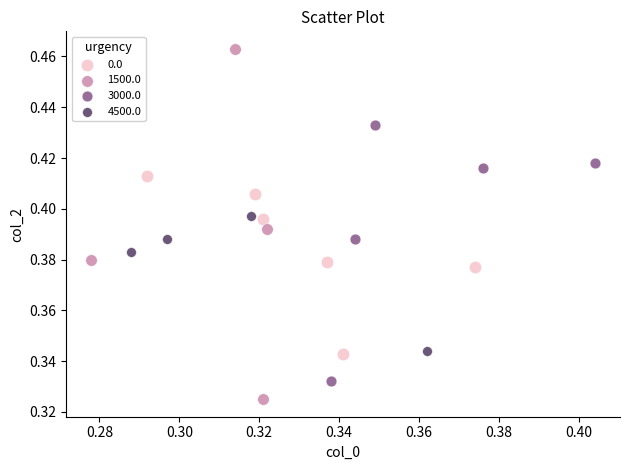

Which series reaches the minimum Y coordinate?

1500.0